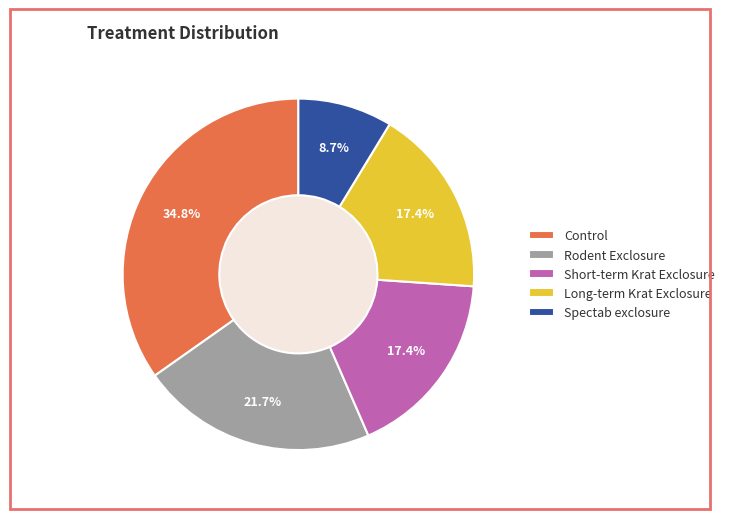

To the nearest percent, what is the difference between the Short-term Krat Exclosure and Control slice percentages?

17%